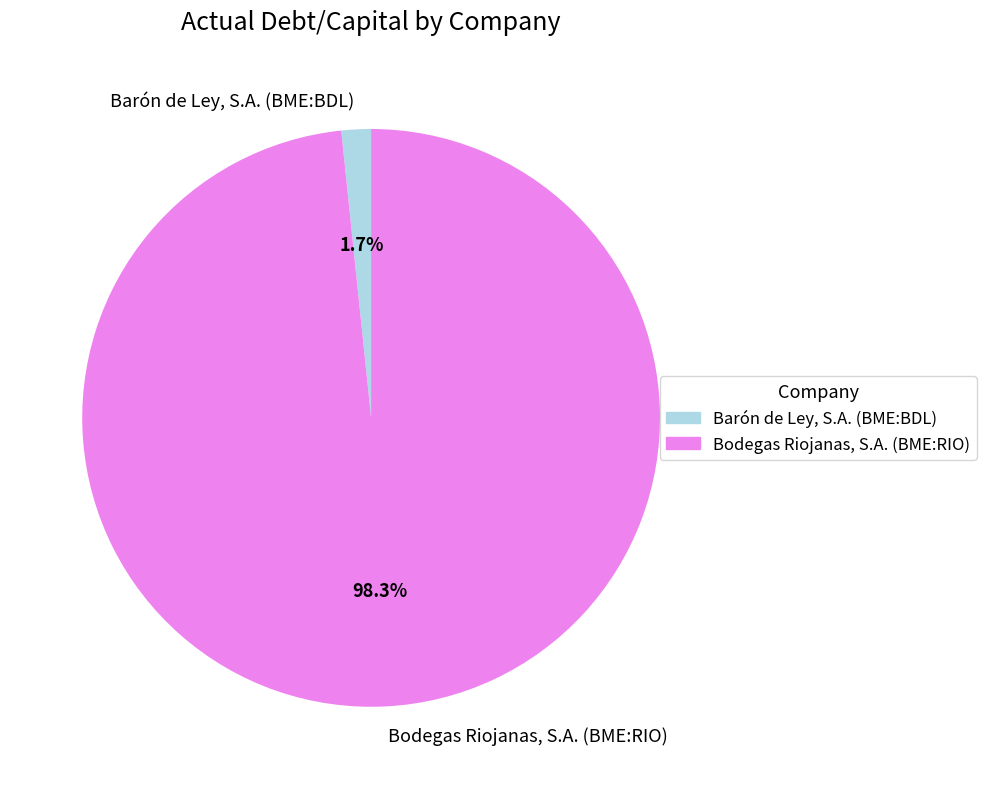

How many slices are in this pie chart?

2